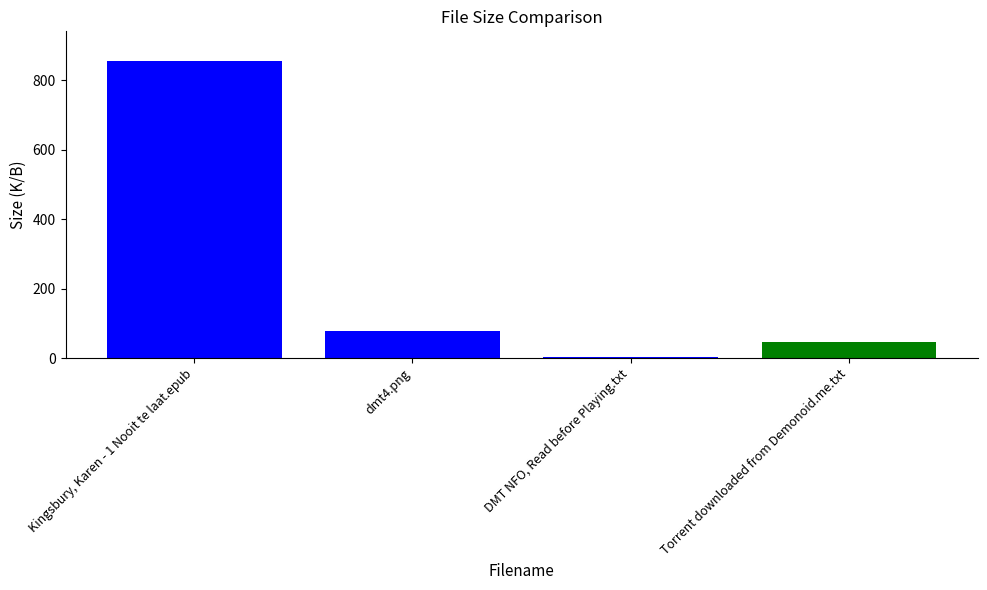

What is the sum of all values?

980.9